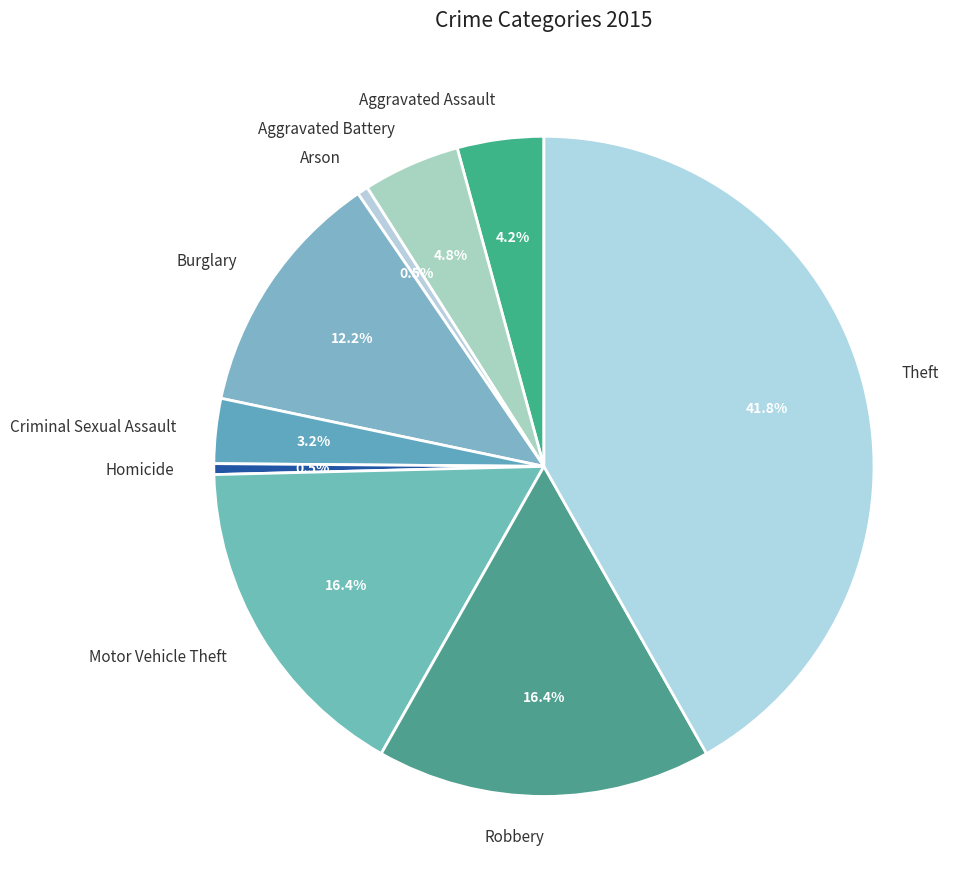

Approximately how many times larger is the value at Motor Vehicle Theft compared to Burglary?

1.3